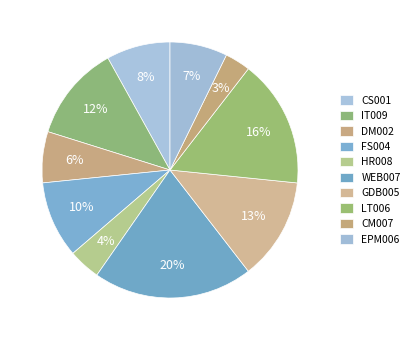

What is the ratio of the value at GDB005 to the value at DM002?

2.0